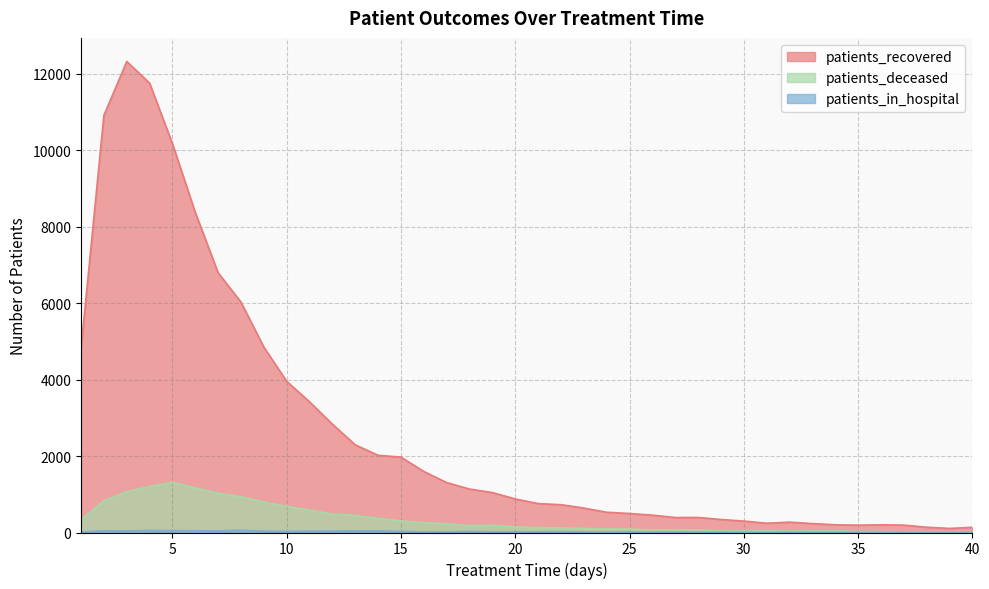

True or false: patients_in_hospital and patients_recovered cross at least once.

False